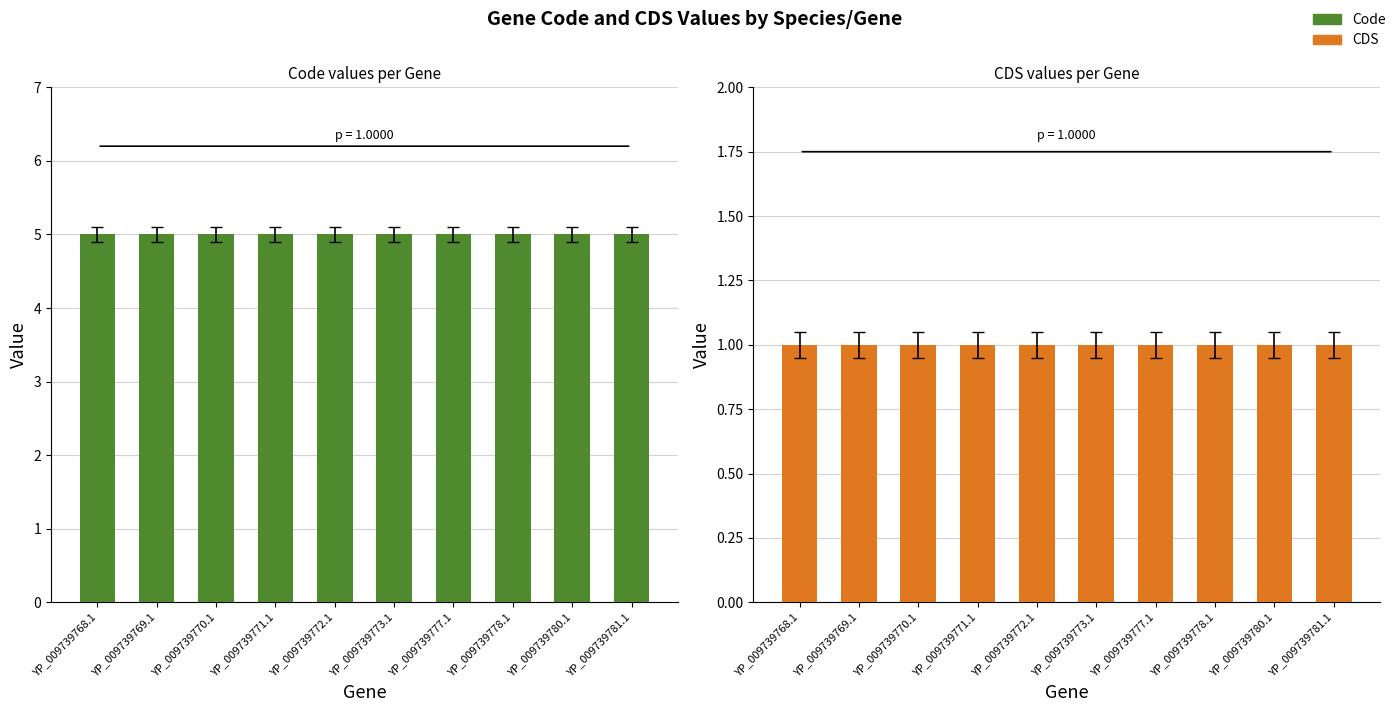

Between YP_009739773.1 and YP_009739778.1, which series saw the biggest shift?

Code